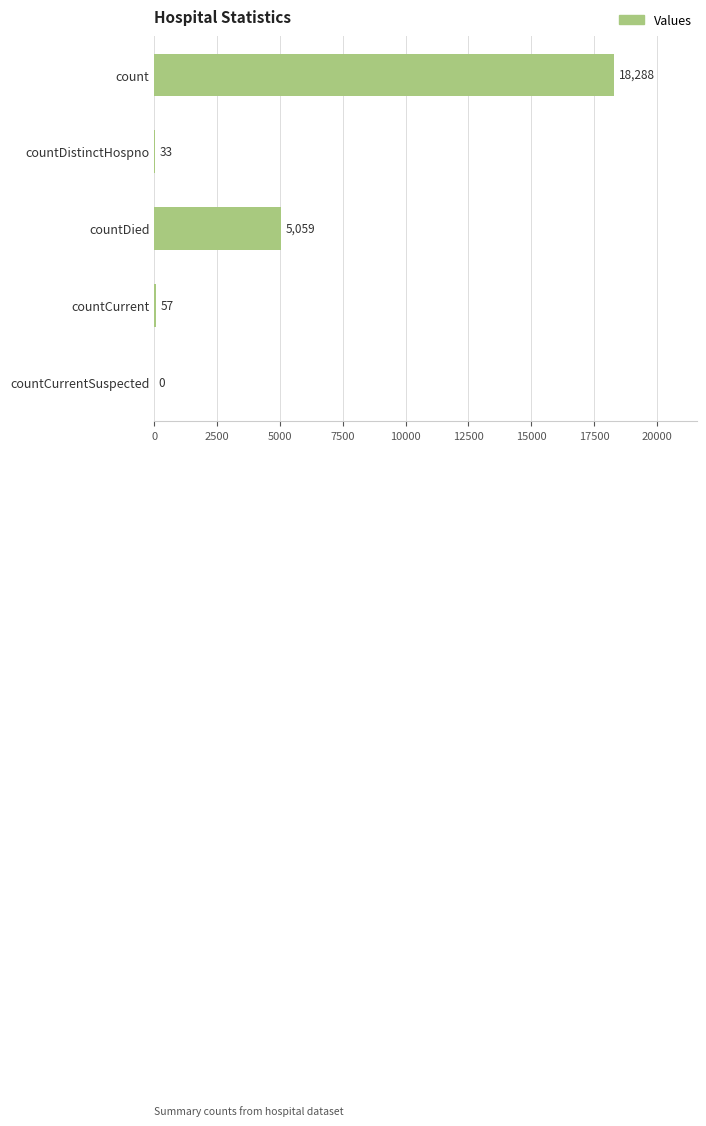

Reading top to bottom, extract all data points from this chart.

count=18288	countDistinctHospno=33	countDied=5059	countCurrent=57	countCurrentSuspected=0